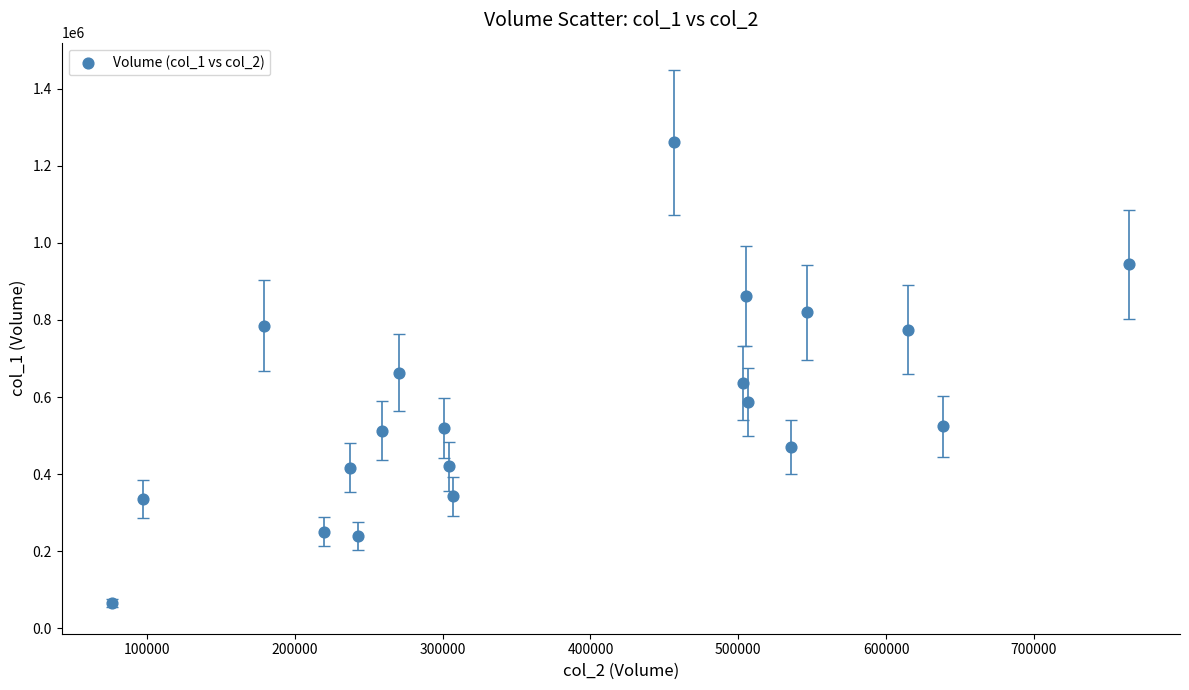

What is the range of Y values (max minus min)?

1196000